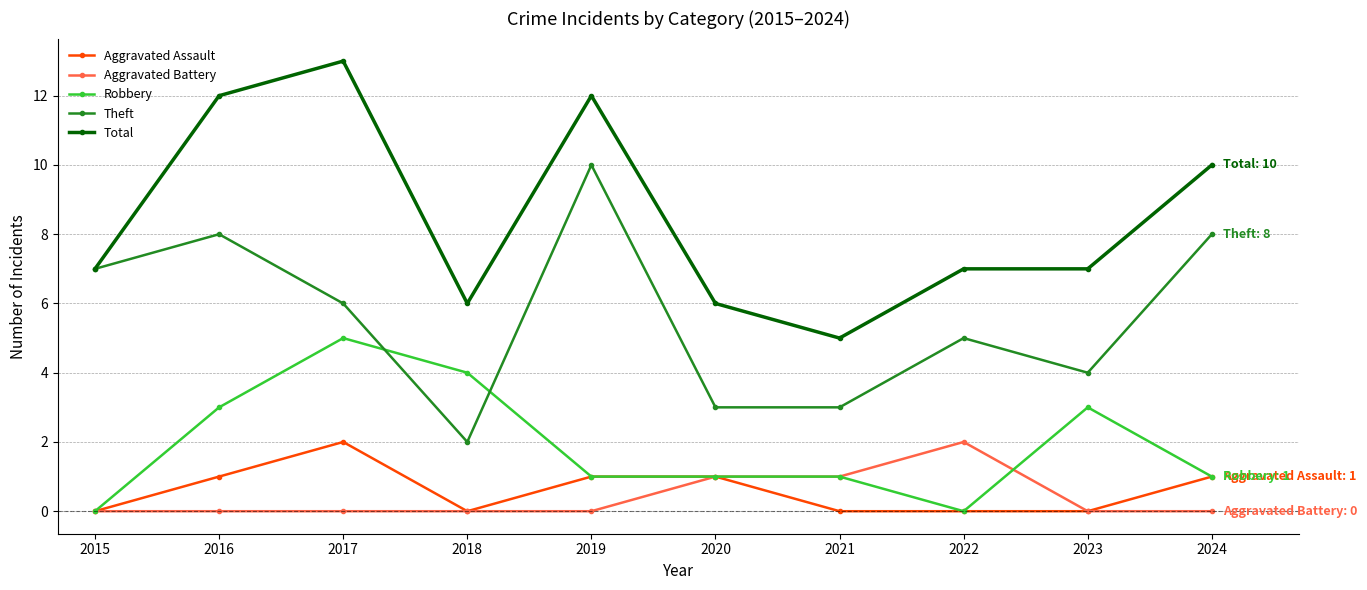

Where is the first local minimum for Aggravated Assault?

2018